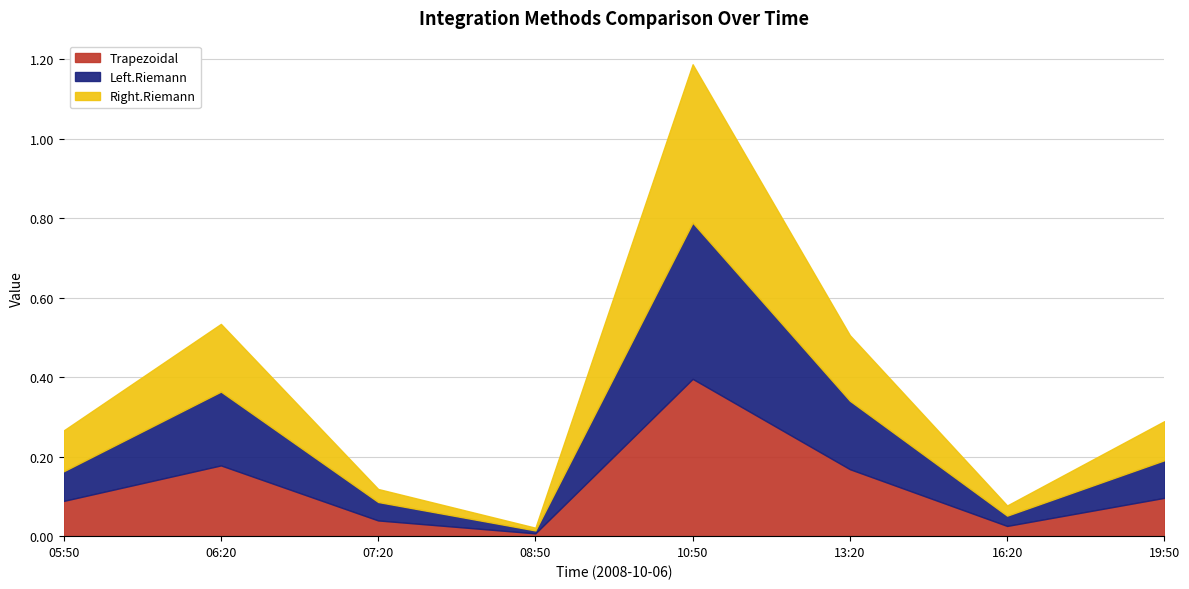

What is the average value of the Trapezoidal series?

0.1